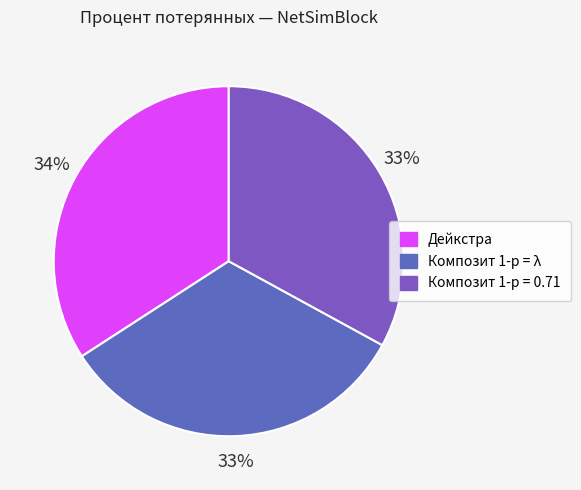

To the nearest percent, what portion does Композит 1-p = λ represent?

33%